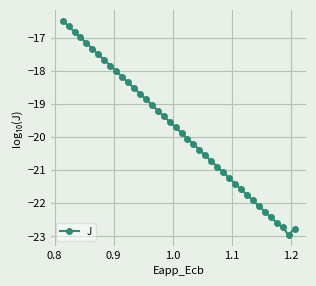

Count the number of values greater than -19.

15